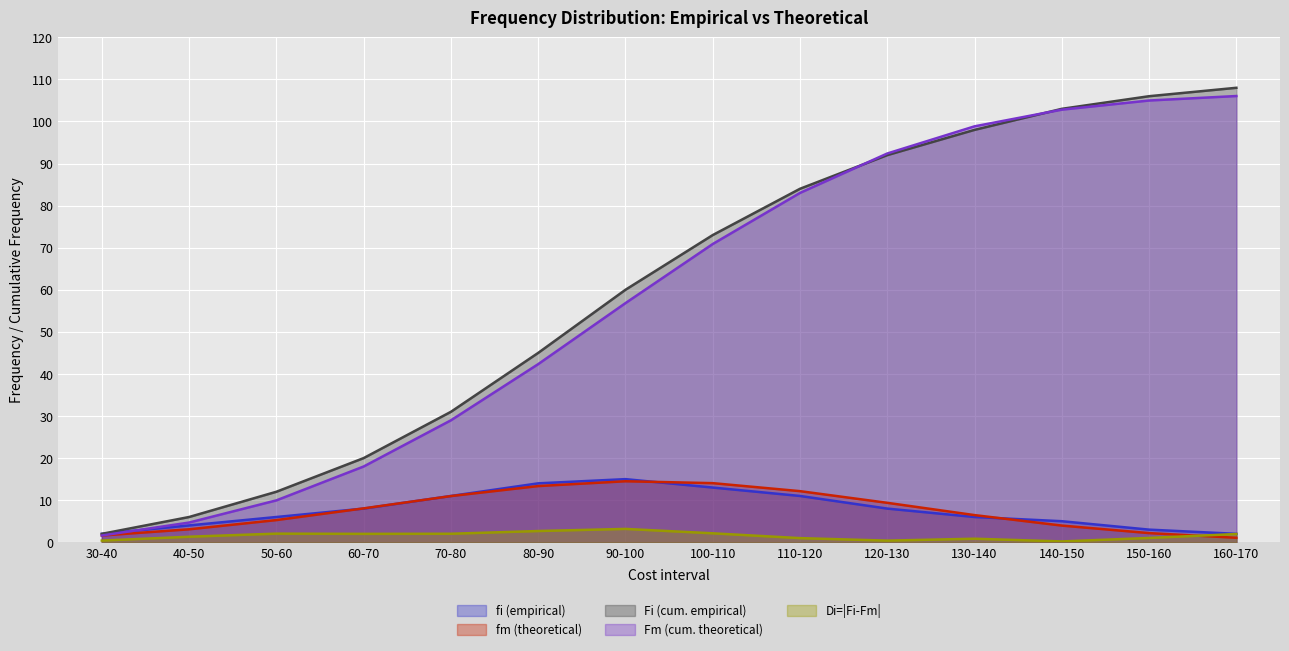

Between 110-120 and 70-80, which is larger?

110-120